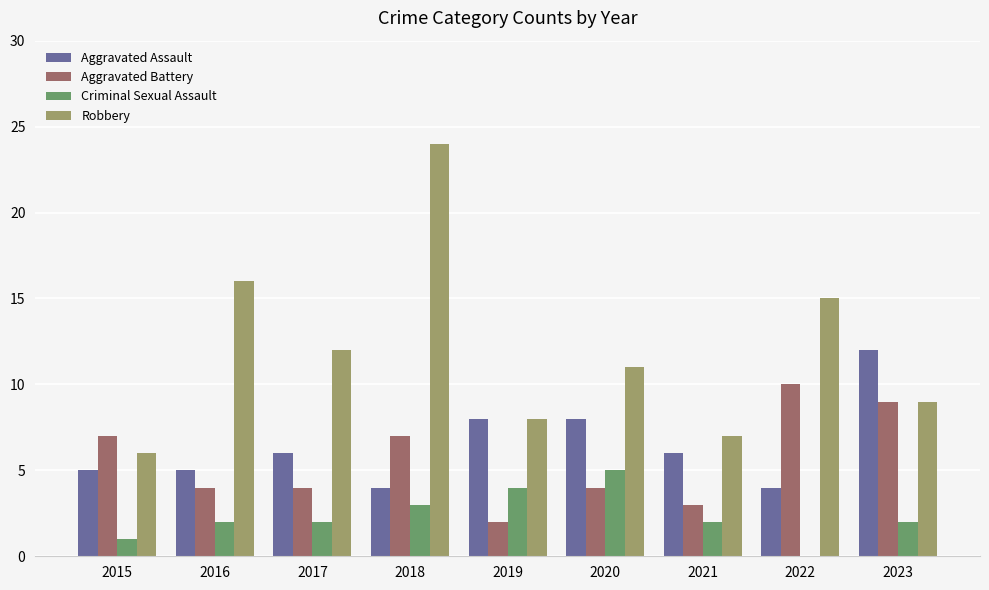

What is the sum of all Aggravated Battery values?

50